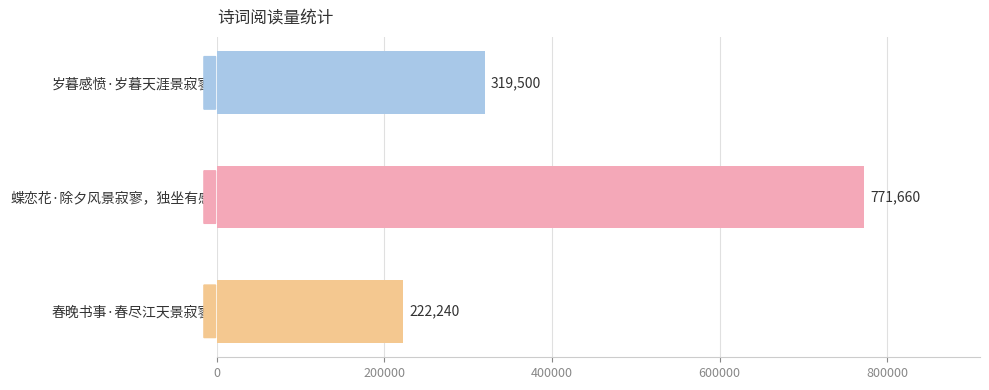

The chart shows a value of 771660 at 蝶恋花·除夕风景寂寥，独坐有感. True or false?

True